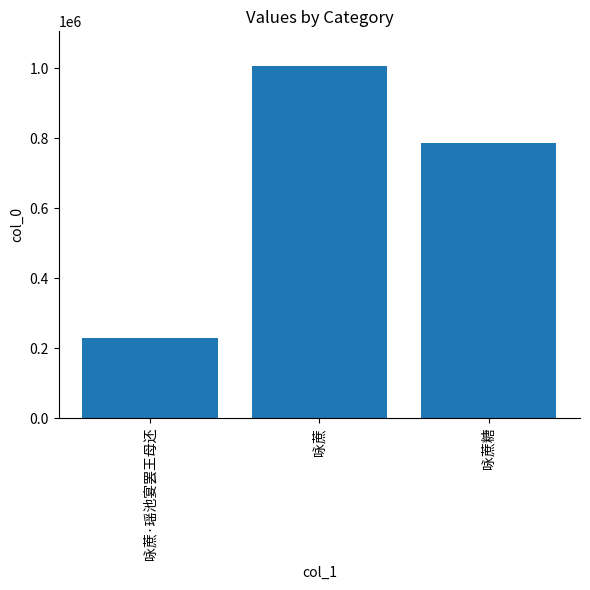

List the labels in order of value, largest first.

咏蔗, 咏蔗糖, 咏蔗·瑶池宴罢王母还